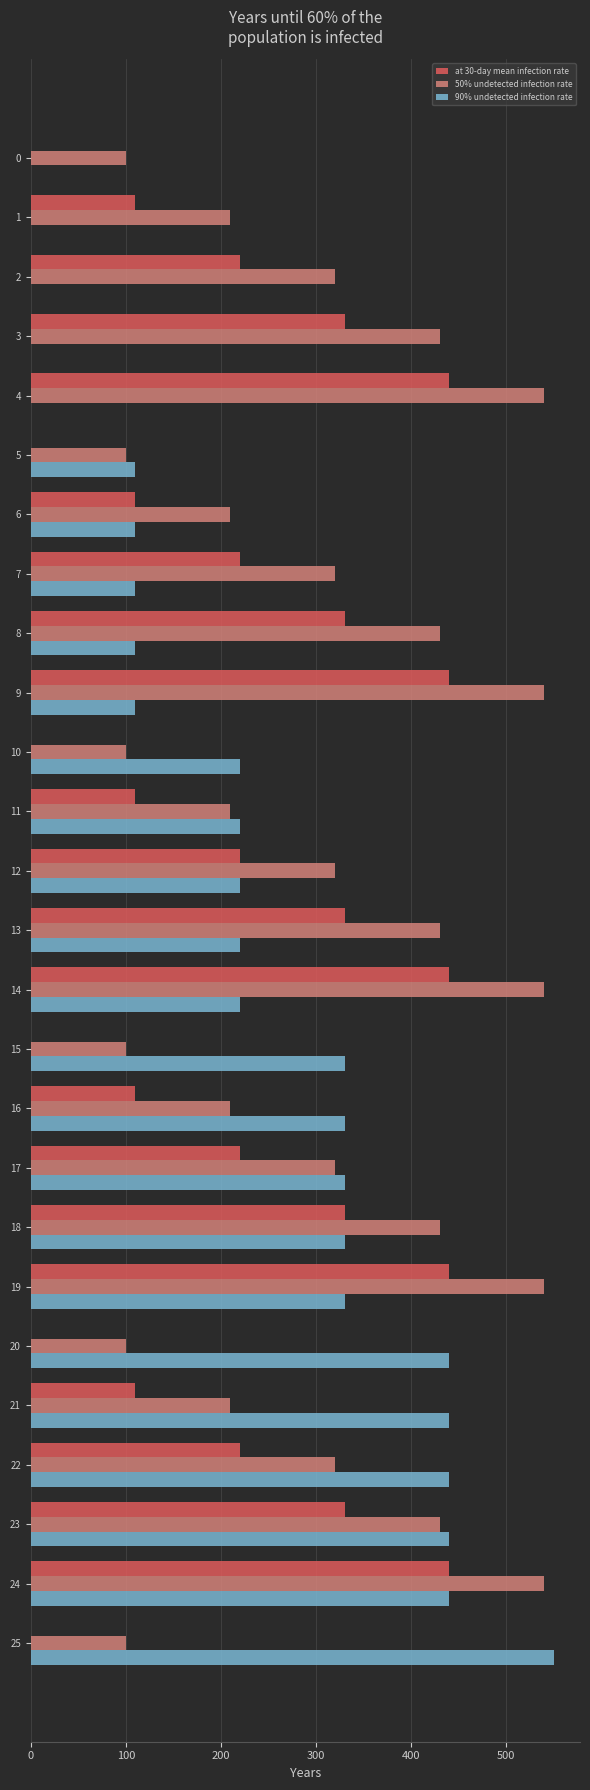

Which series has the largest range (max minus min)?

90% undetected infection rate